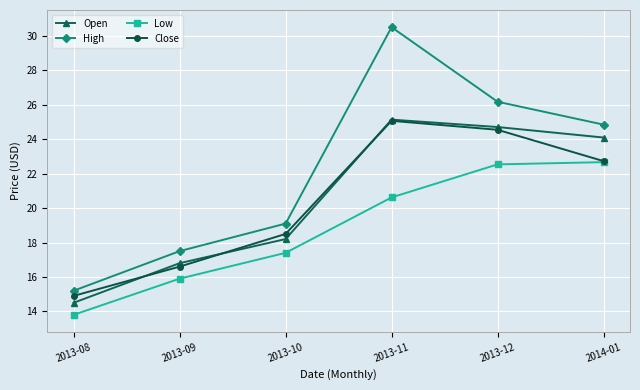

Count the number of data series in this chart.

4